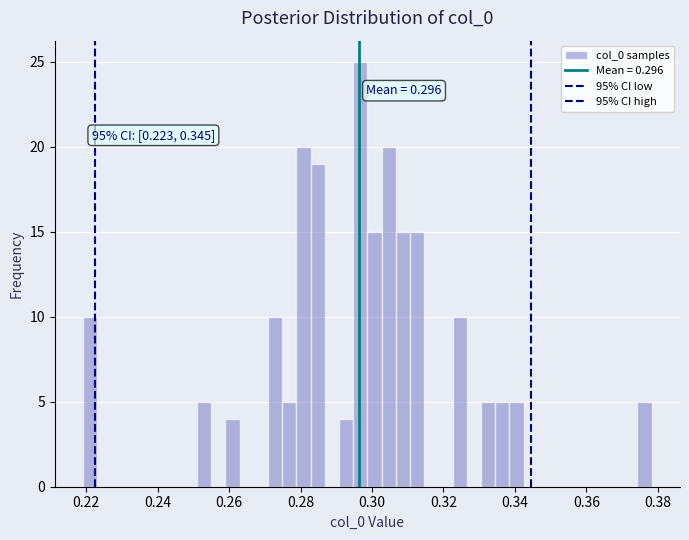

Around what value on the x-axis is the tallest bar? Give the approximate position of its centre, as read against the axis.

0.296